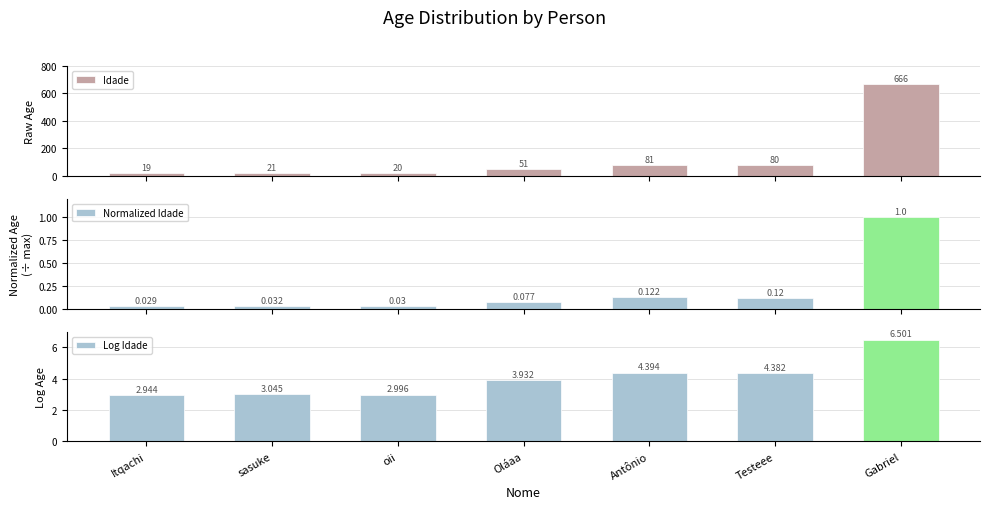

What is the value of the Log Idade bar at the 3rd from the left?

3.0